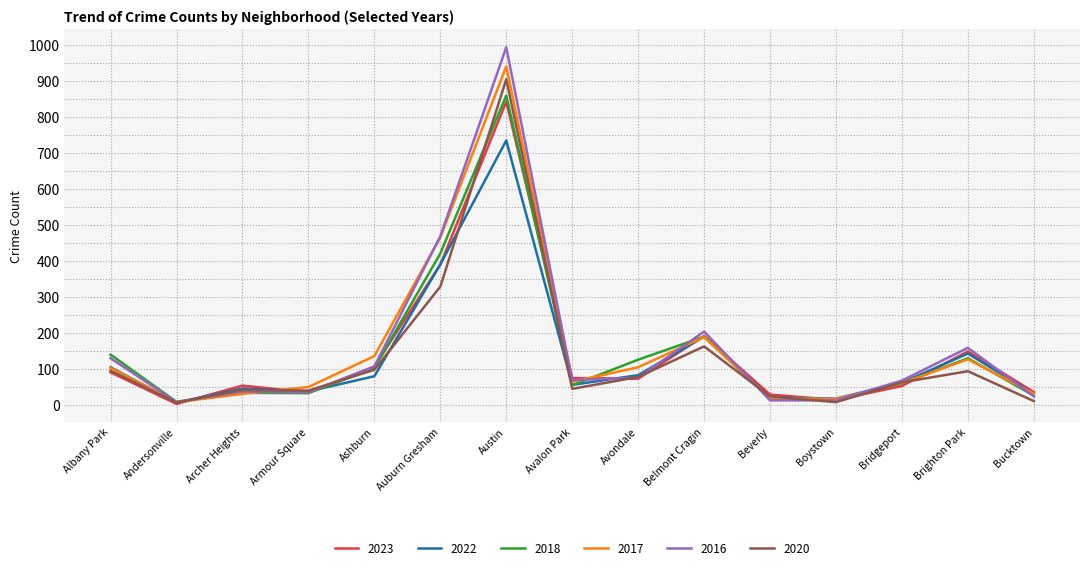

What position from the right is Brighton Park?

2